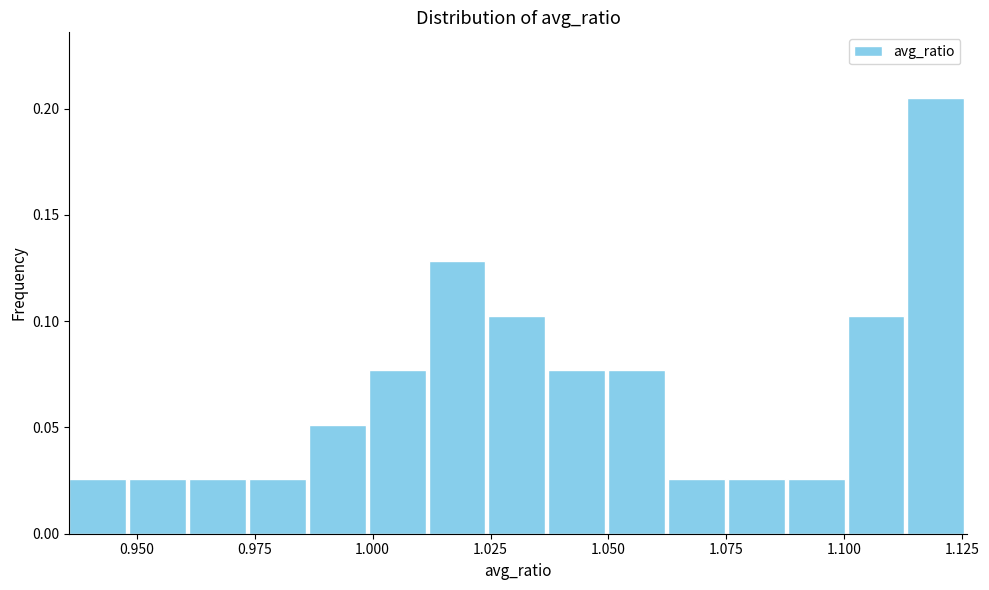

Around what value on the x-axis is the tallest bar? Give the approximate position of its centre, as read against the axis.

1.120